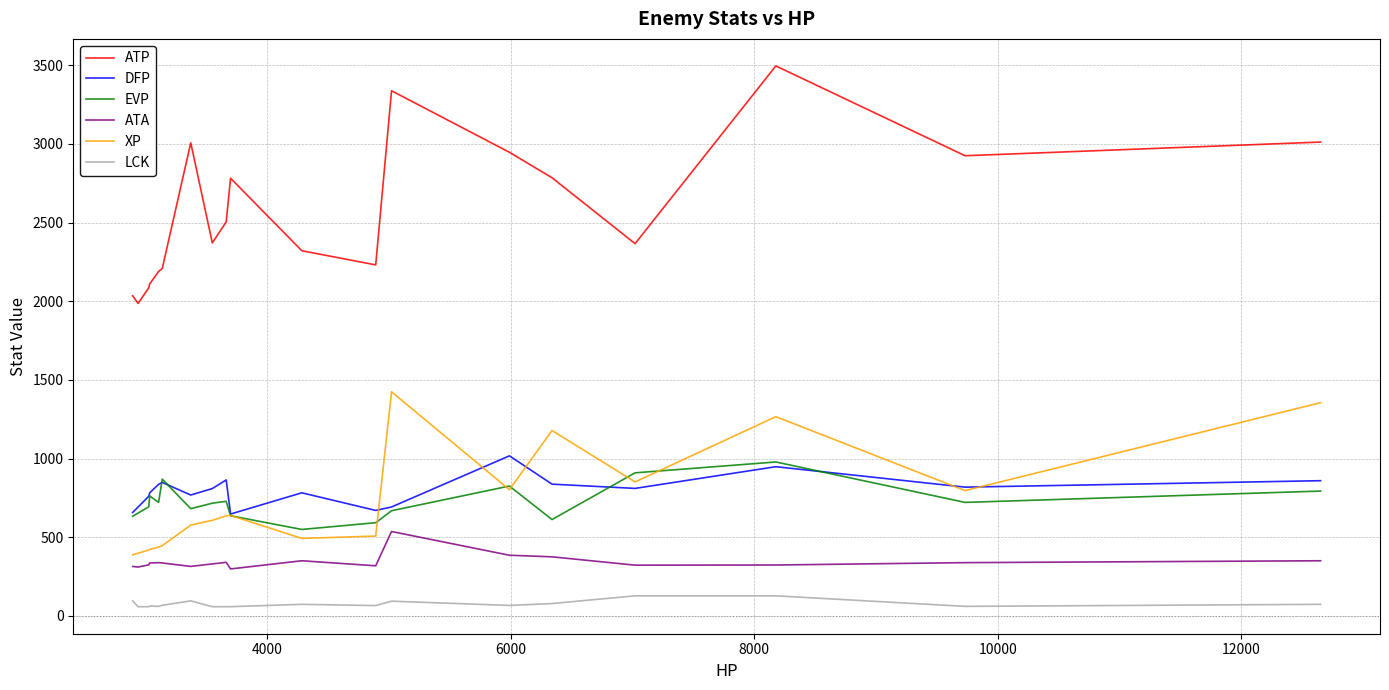

Which series has the largest total across all categories?

ATP